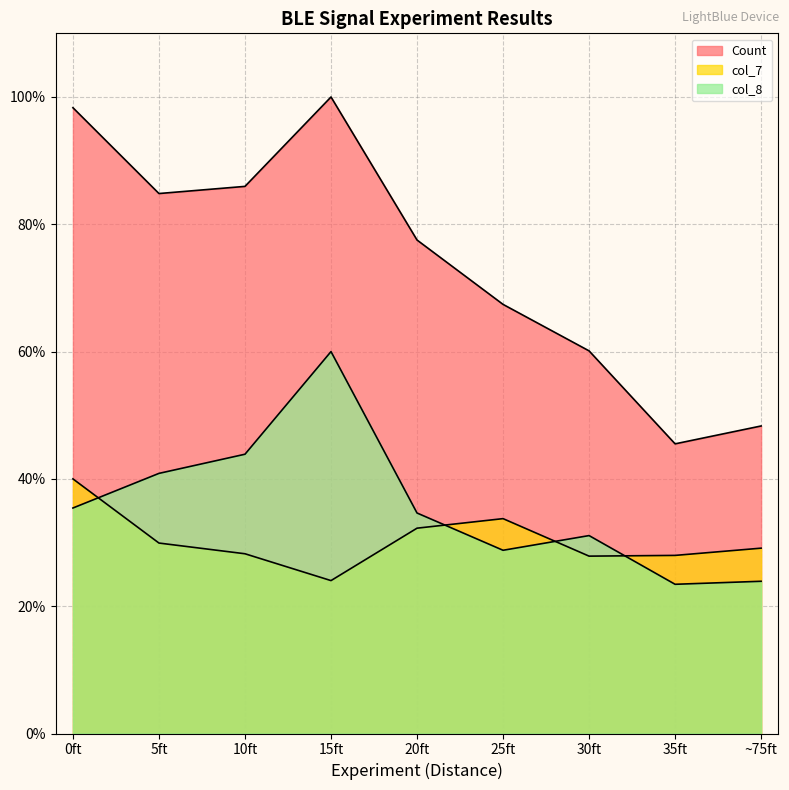

What are all the series names shown in the legend?

Count, col_7, col_8